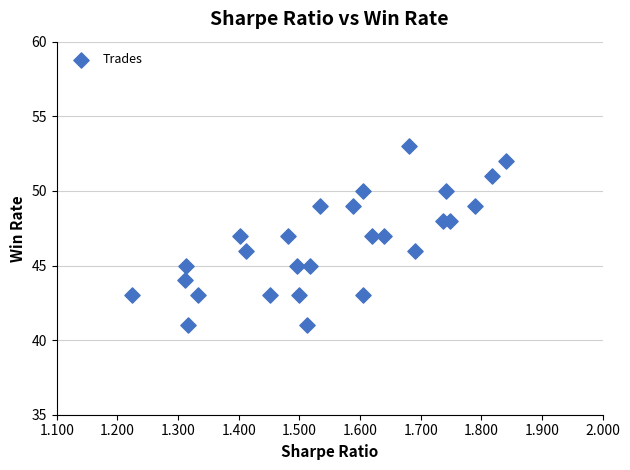

What is the range of Y values (max minus min)?

12